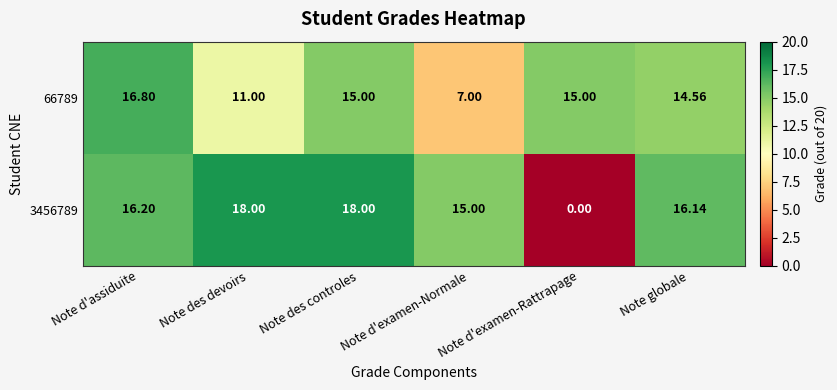

Which category has the lowest value in the 66789 series?

Note d'examen-Normale